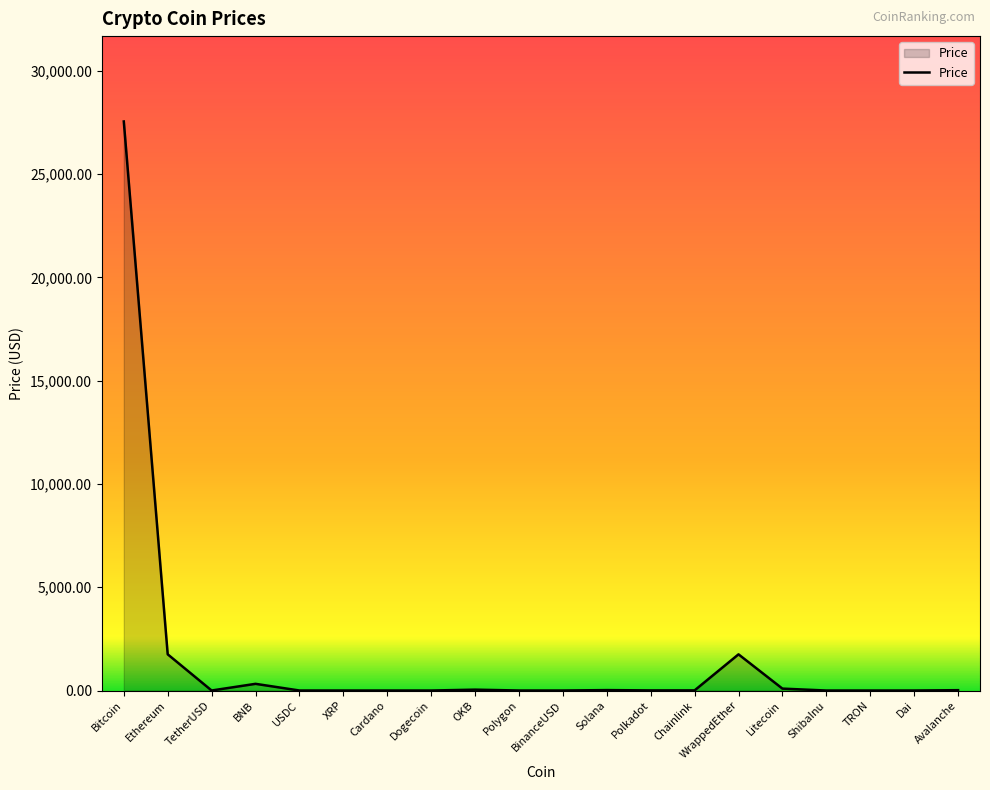

What is the difference between the maximum and minimum values?

27553.6